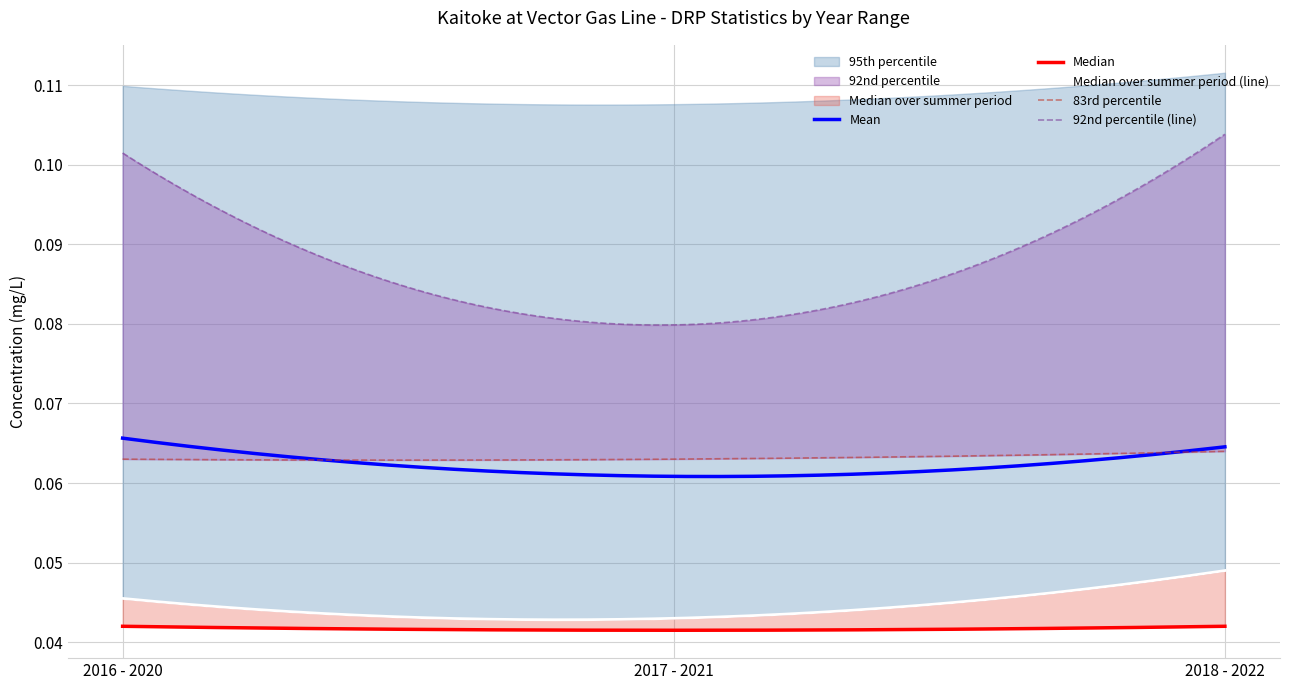

What is the total value across all series at 2018 - 2022?

0.4